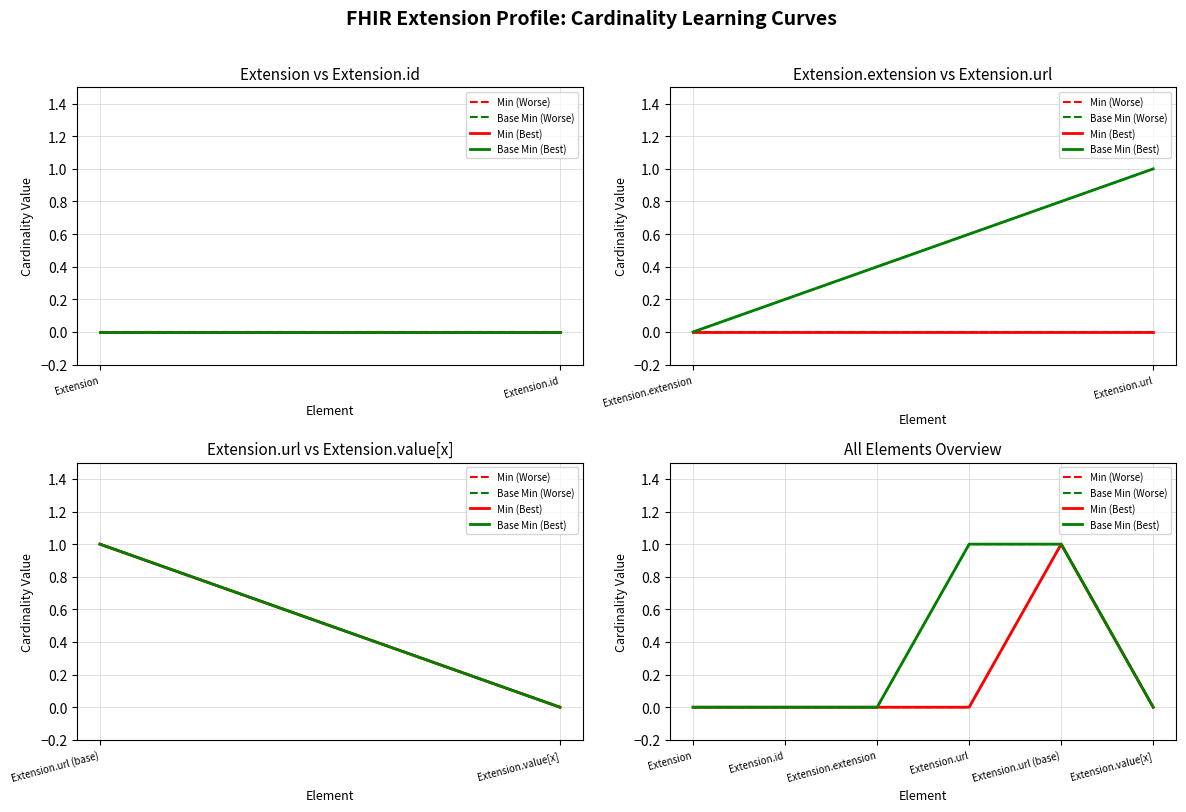

Is this an area chart (filled region under the line)?

No